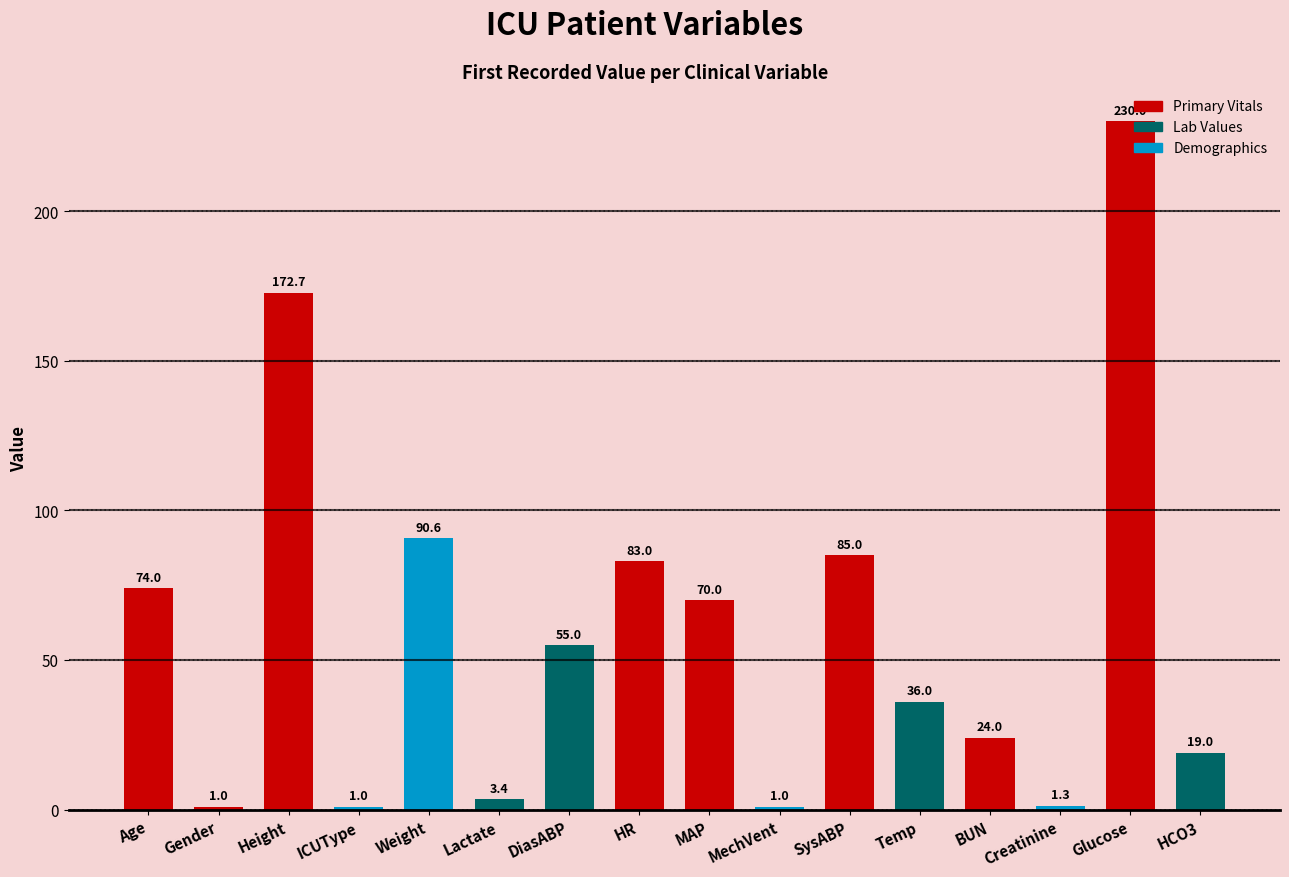

What position from the left is Glucose?

15